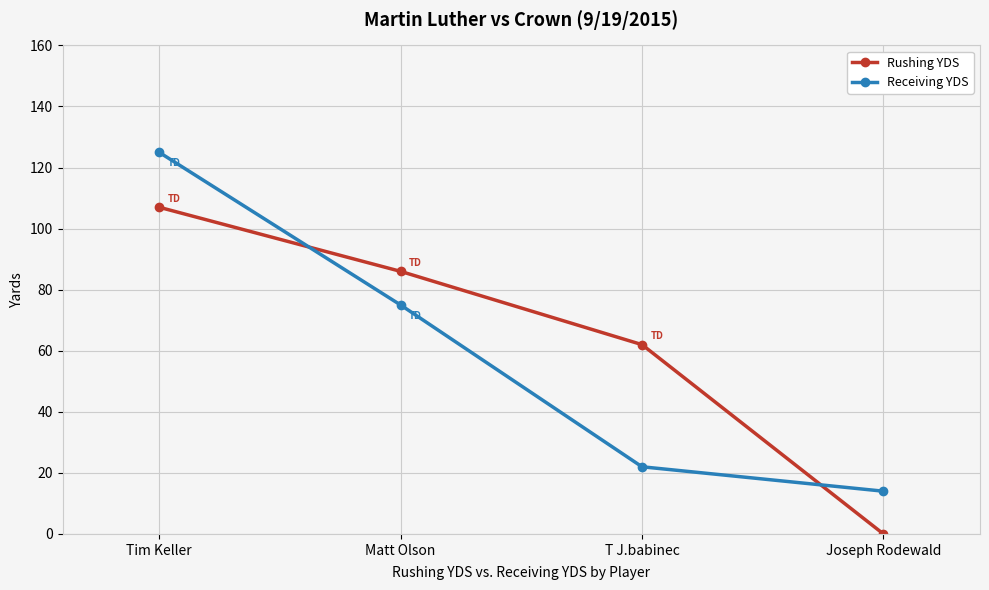

Which series has the widest spread of values?

Receiving YDS